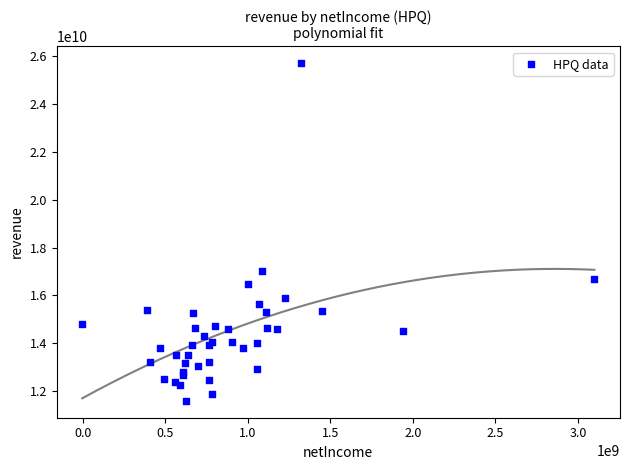

What Y value in the scatter plot is closest to 18651000000?

17028000000